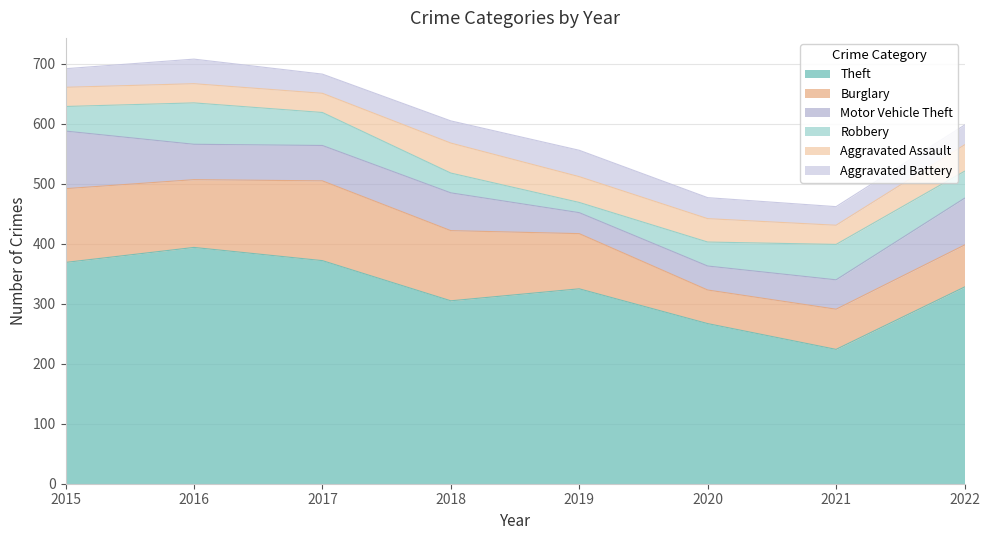

True or false: Theft and Aggravated Assault intersect in this chart.

False